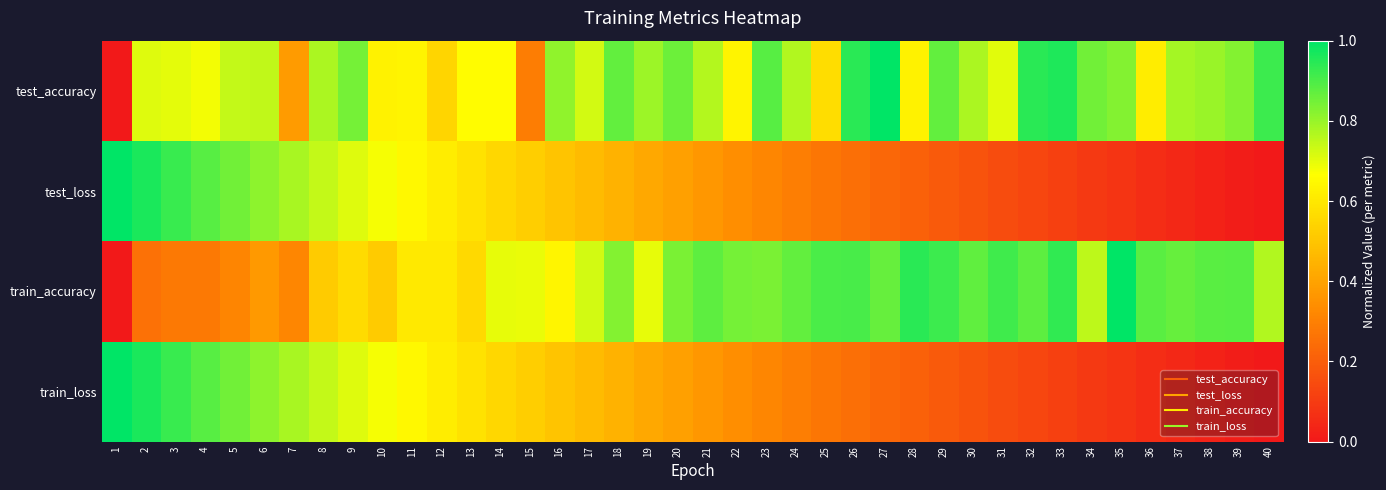

Reading left to right, transcribe all the data shown in this chart.

test_accuracy: 1=0.0	2=0.7	3=0.7	4=0.7	5=0.7	6=0.7	7=0.4	8=0.8	9=0.8	10=0.6	11=0.6	12=0.5	13=0.7	14=0.7	15=0.3	16=0.8	17=0.7	18=0.9	19=0.8	20=0.9	21=0.8	22=0.6	23=0.9	24=0.8	25=0.6	26=0.9	27=1.0	28=0.6	29=0.9	30=0.8	31=0.7	32=0.9	33=1.0	34=0.8	35=0.8	36=0.6	37=0.8	38=0.8	39=0.8	40=0.9
test_loss: 1=1.0	2=1.0	3=0.9	4=0.9	5=0.8	6=0.8	7=0.8	8=0.7	9=0.7	10=0.7	11=0.6	12=0.6	13=0.6	14=0.6	15=0.5	16=0.5	17=0.5	18=0.4	19=0.4	20=0.4	21=0.4	22=0.3	23=0.3	24=0.3	25=0.3	26=0.3	27=0.2	28=0.2	29=0.2	30=0.2	31=0.2	32=0.1	33=0.1	34=0.1	35=0.1	36=0.1	37=0.0	38=0.0	39=0.0	40=0.0
train_accuracy: 1=0.0	2=0.3	3=0.3	4=0.3	5=0.3	6=0.4	7=0.3	8=0.5	9=0.6	10=0.5	11=0.6	12=0.6	13=0.6	14=0.7	15=0.7	16=0.6	17=0.7	18=0.8	19=0.7	20=0.8	21=0.9	22=0.8	23=0.8	24=0.9	25=0.9	26=0.9	27=0.9	28=0.9	29=0.9	30=0.9	31=0.9	32=0.9	33=0.9	34=0.8	35=1.0	36=0.9	37=0.9	38=0.9	39=0.9	40=0.8
train_loss: 1=1.0	2=1.0	3=0.9	4=0.9	5=0.8	6=0.8	7=0.8	8=0.7	9=0.7	10=0.7	11=0.6	12=0.6	13=0.6	14=0.6	15=0.5	16=0.5	17=0.5	18=0.4	19=0.4	20=0.4	21=0.4	22=0.3	23=0.3	24=0.3	25=0.3	26=0.3	27=0.2	28=0.2	29=0.2	30=0.2	31=0.2	32=0.1	33=0.1	34=0.1	35=0.1	36=0.1	37=0.0	38=0.0	39=0.0	40=0.0